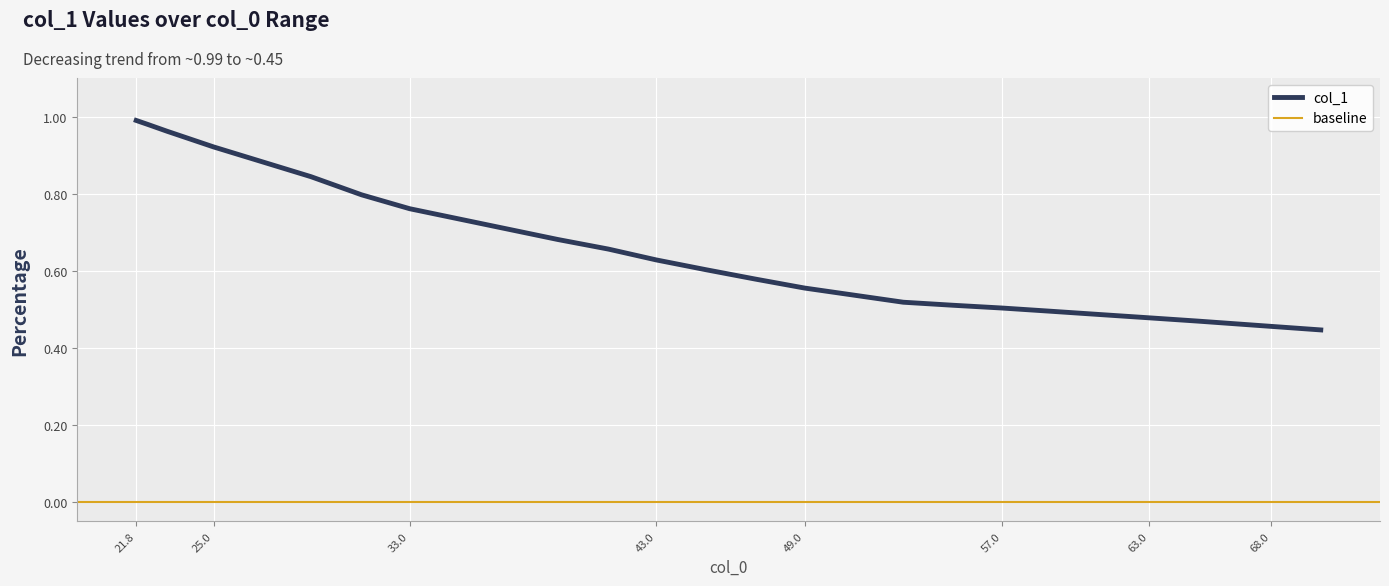

The col_1 series shows 0.8 at 63.0. True or false?

False